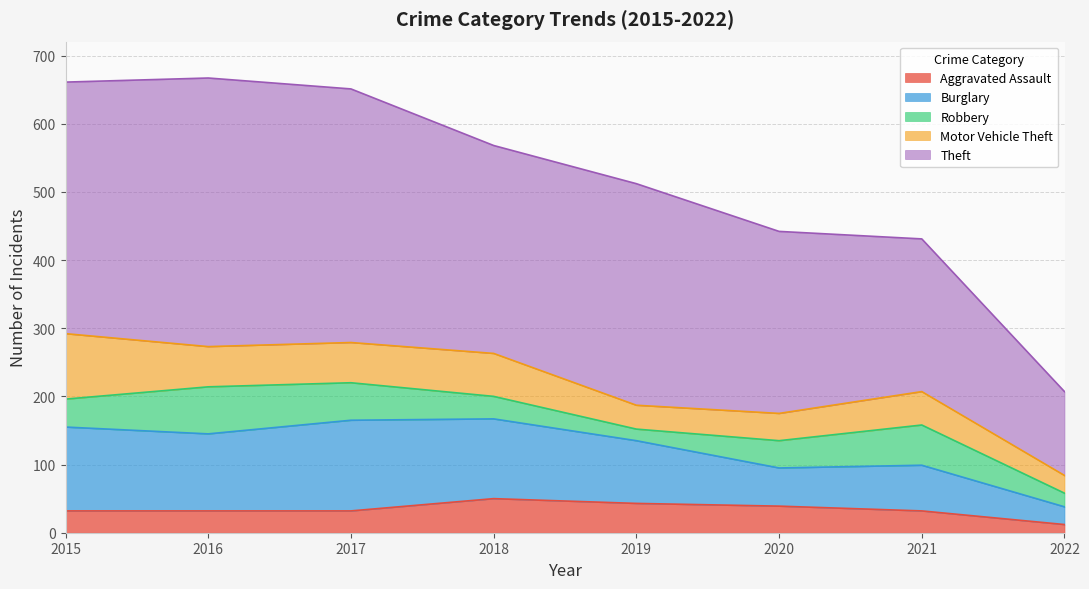

The value of Robbery at 2019 is 17. True or false?

True